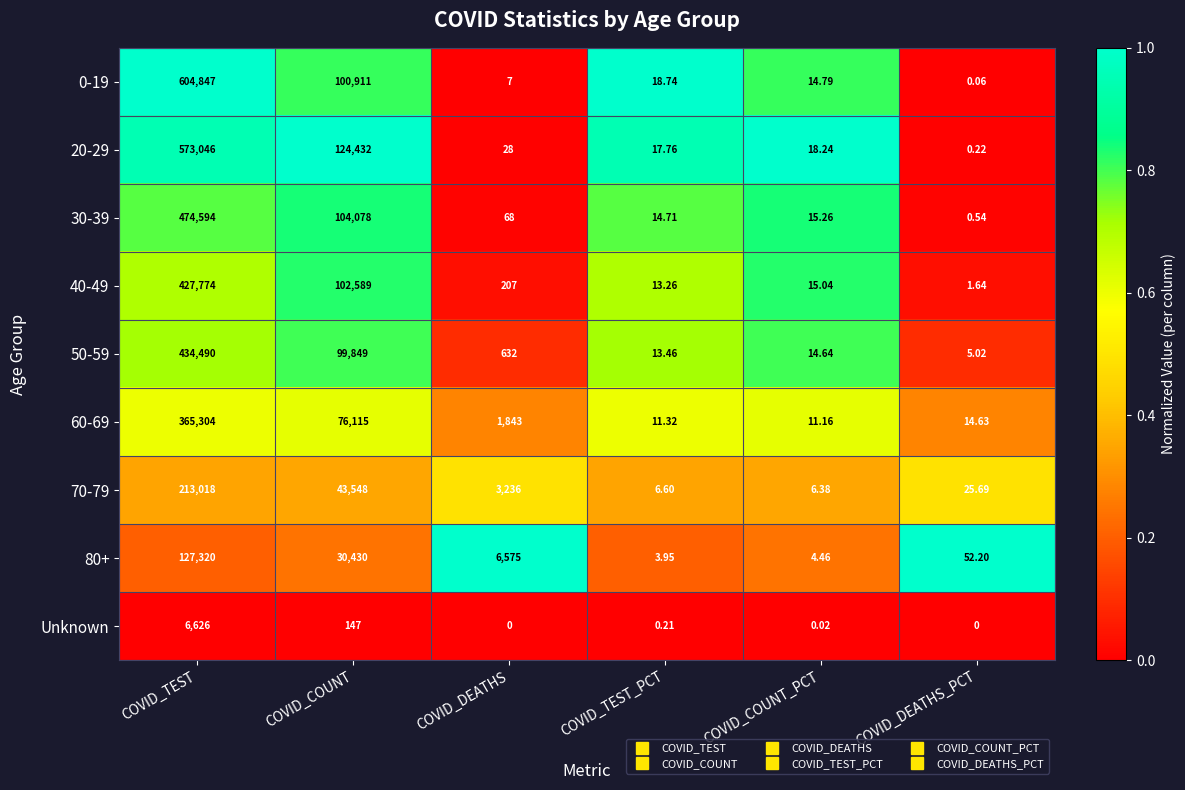

Rank the categories by 60-69 value from highest to lowest.

COVID_TEST, COVID_COUNT, COVID_DEATHS, COVID_DEATHS_PCT, COVID_TEST_PCT, COVID_COUNT_PCT